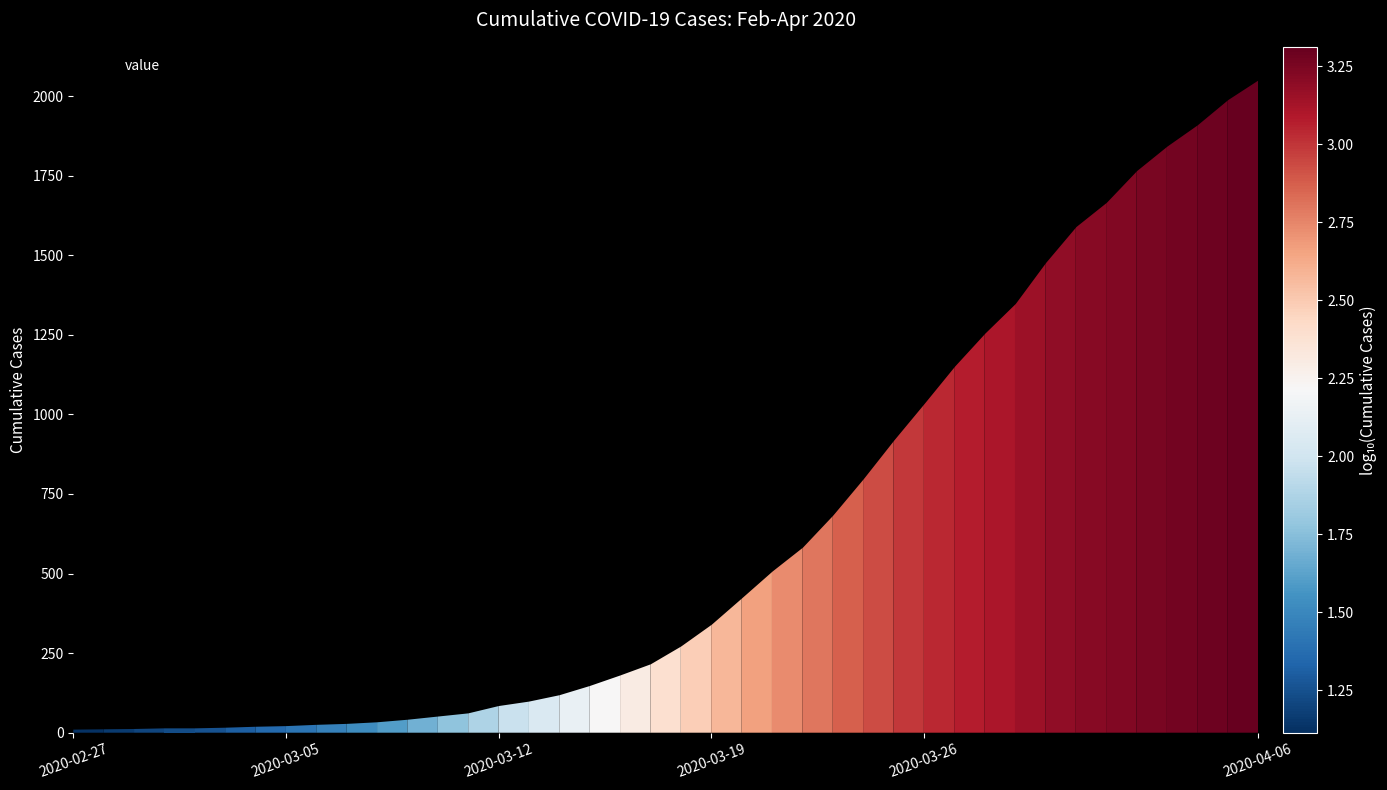

What is the maximum value shown in the chart?

2052